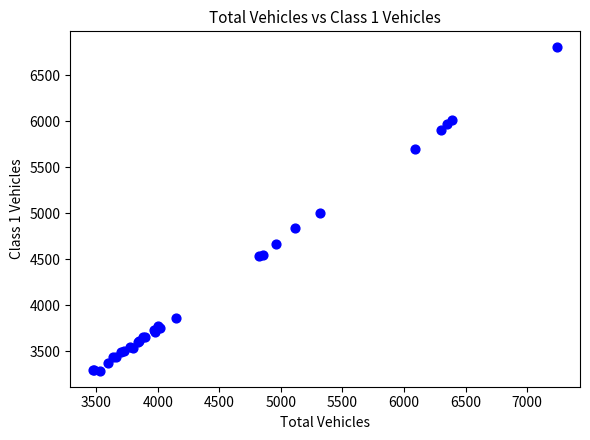

What Y value in the scatter plot is closest to 5045?

4998